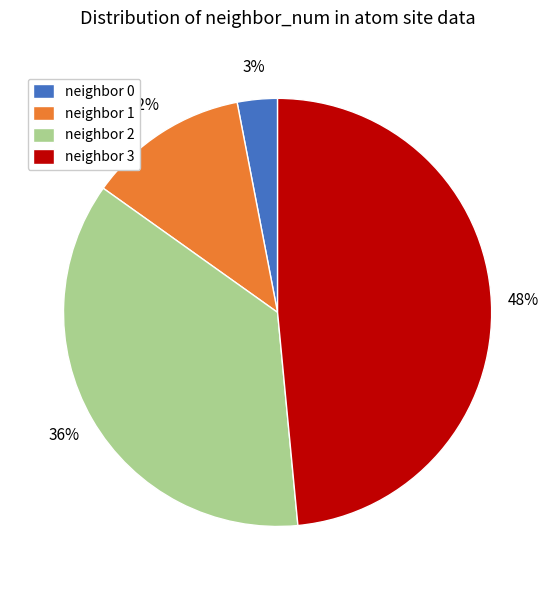

Count the number of slices in the pie.

4